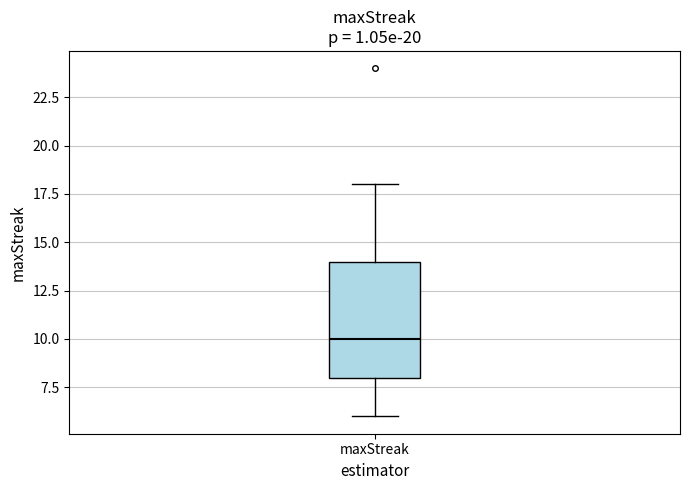

Where is the upper edge of the box for maxStreak on the y-axis? The values are not printed on the chart, so give them approximately, as read against the axis.

14